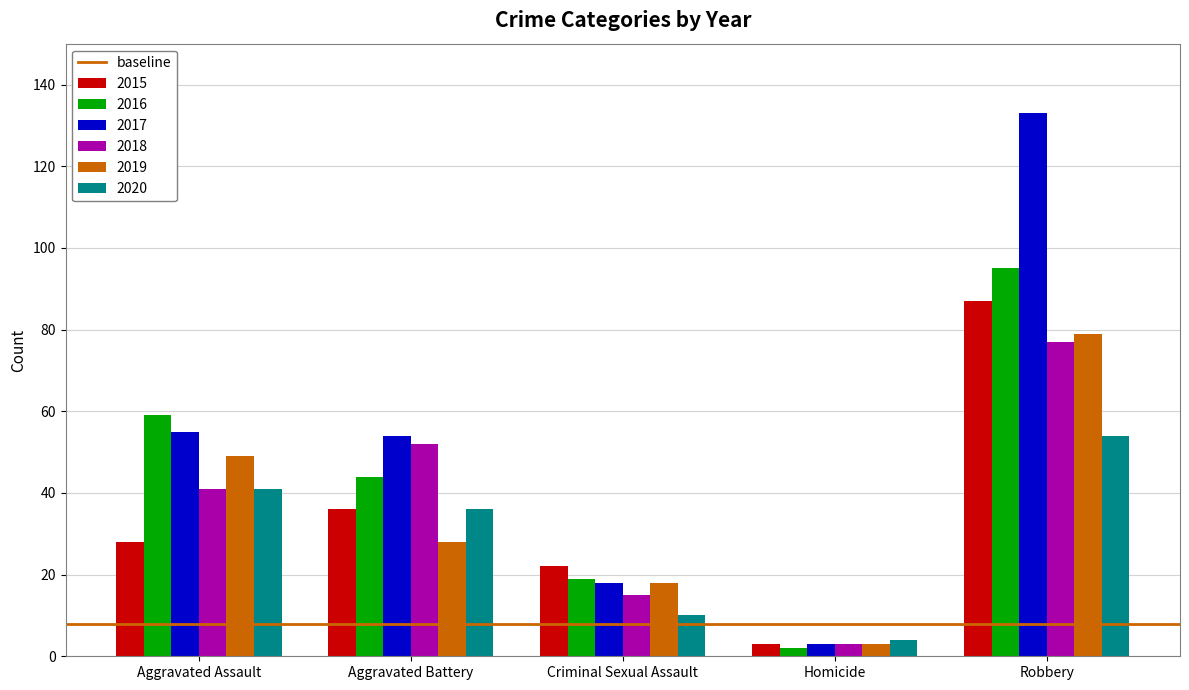

Which series has the largest range (max minus min)?

2017